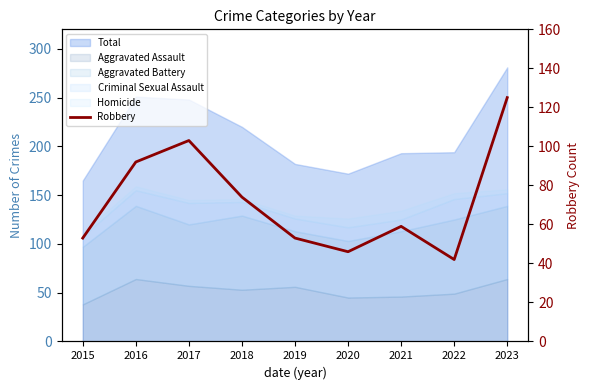

At which label is the value closest to 83?

2016